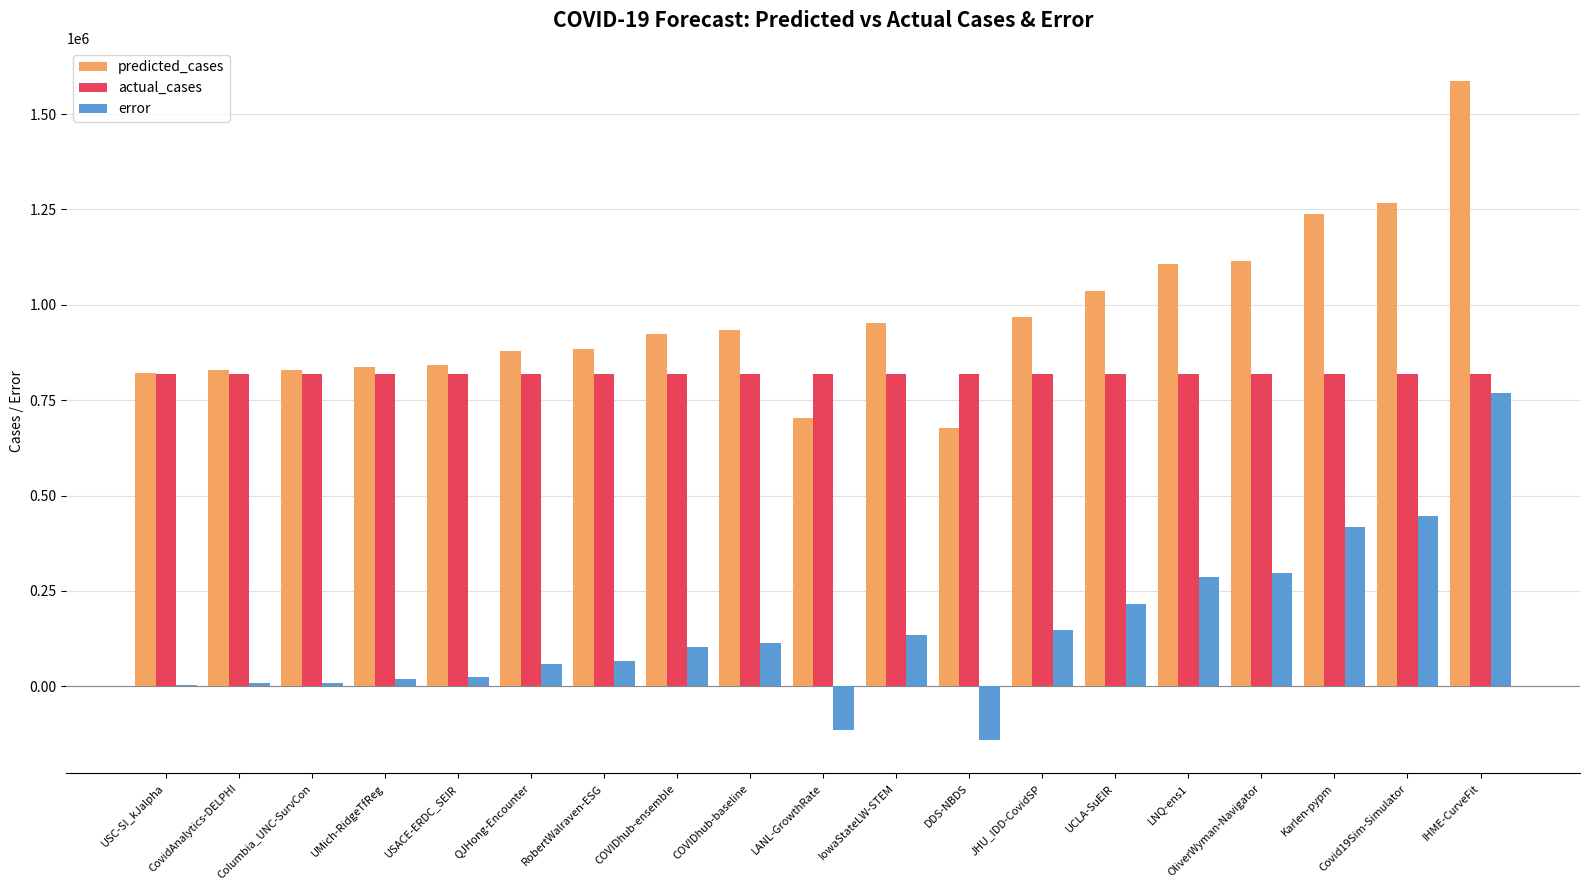

How many distinct data groups are displayed?

3